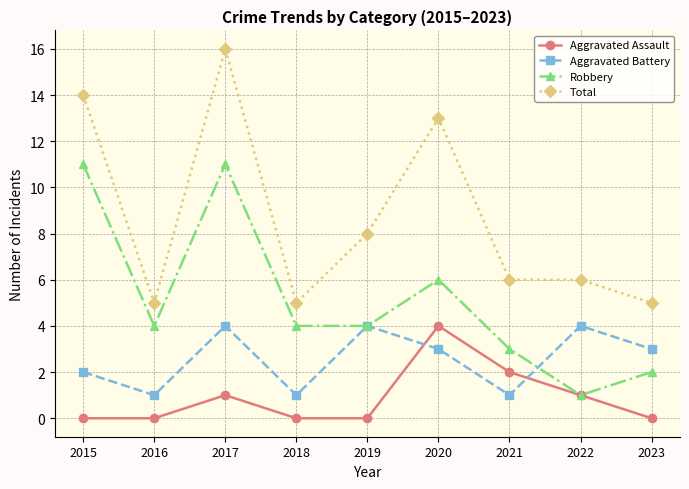

What is the difference between the maximum and second lowest values in the Aggravated Battery series?

3